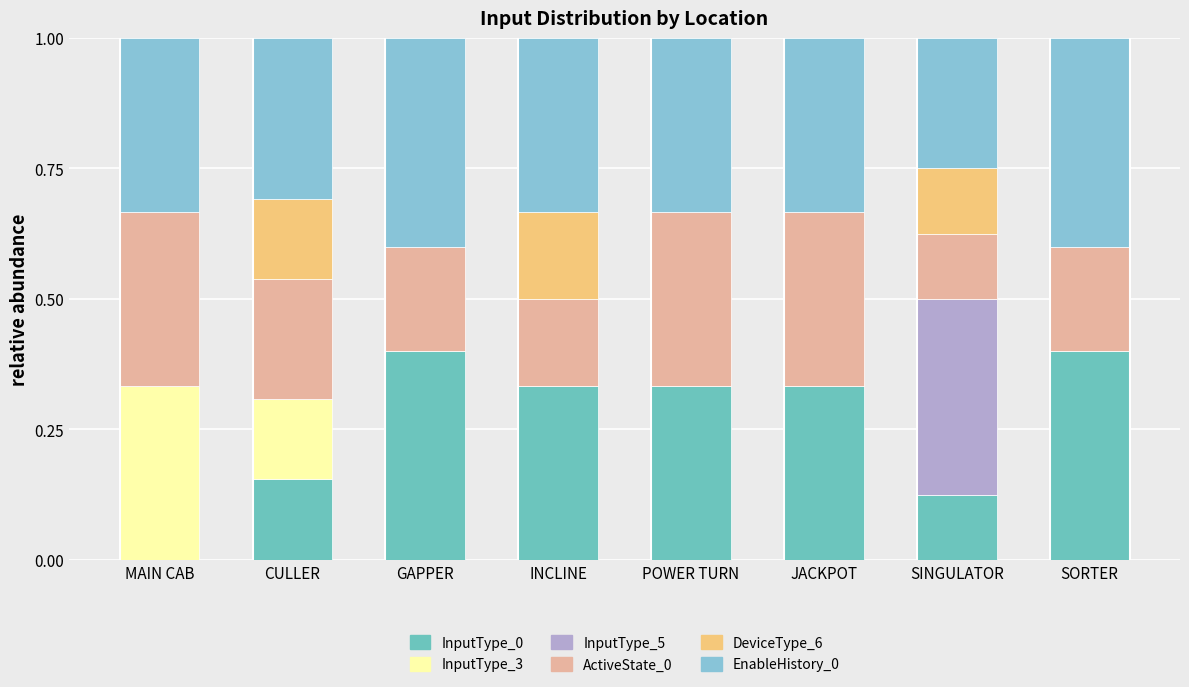

Does the chart contain stacked bars?

Yes